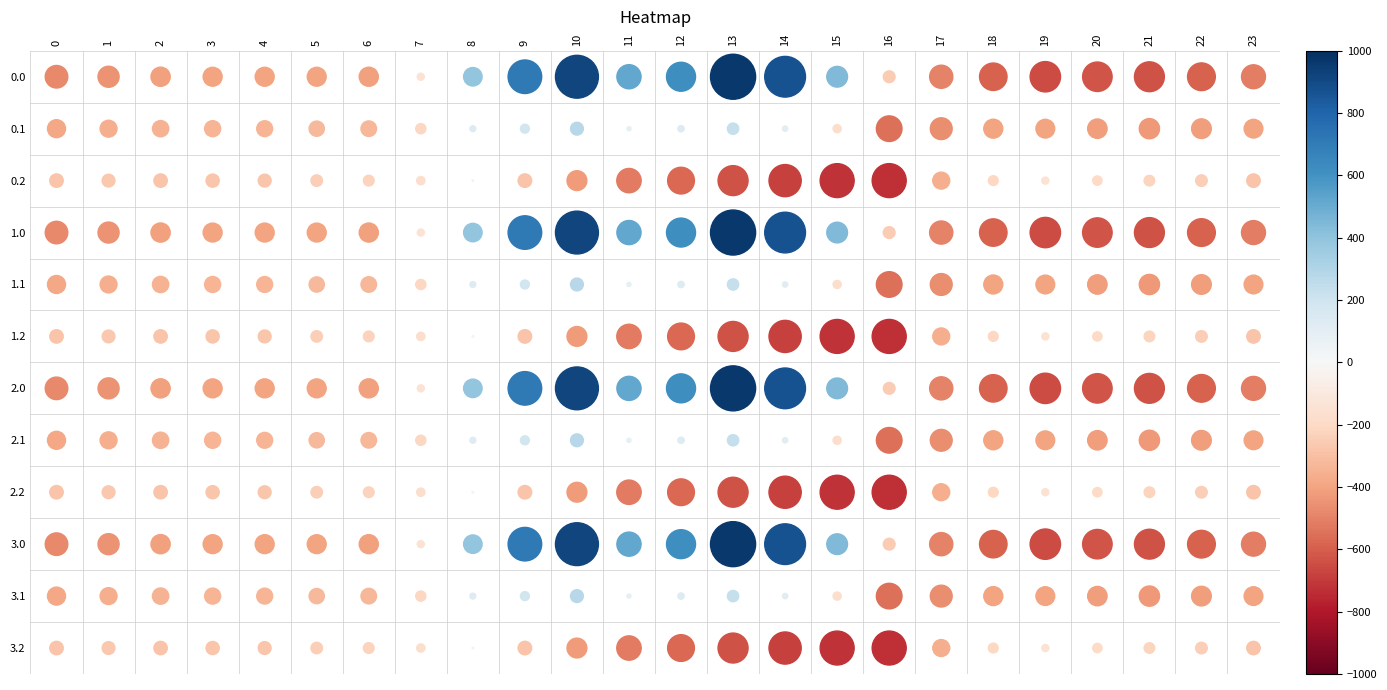

What is the smallest value displayed?

-726.6